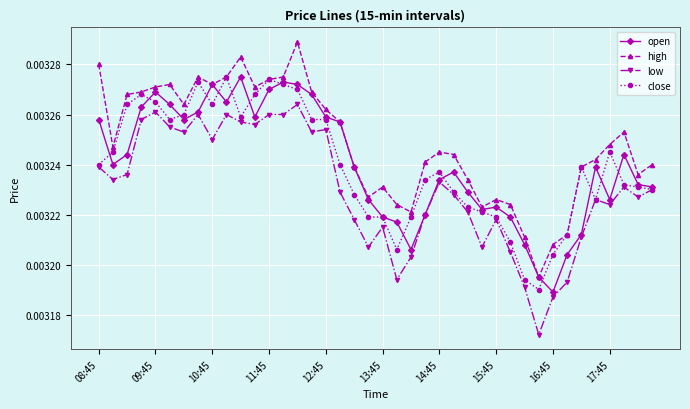

True or false: high and low cross at least once.

False